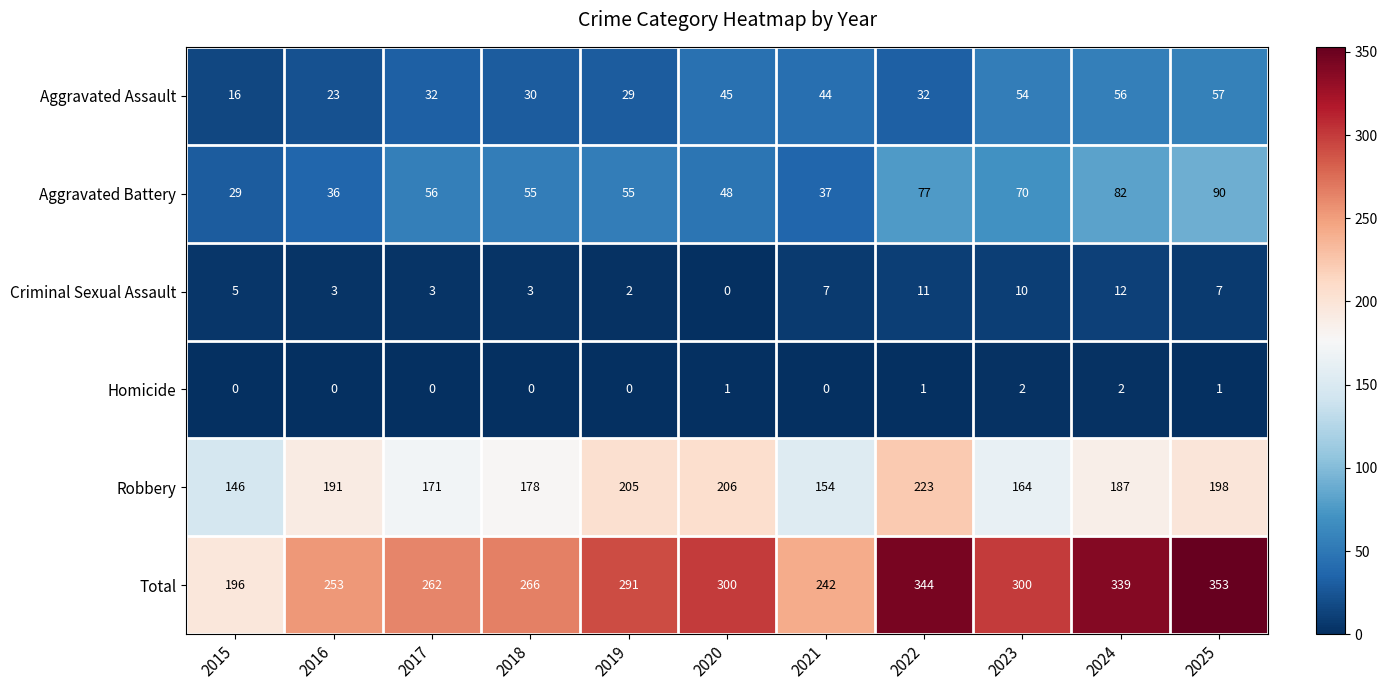

What is the average value of the Total series?

286